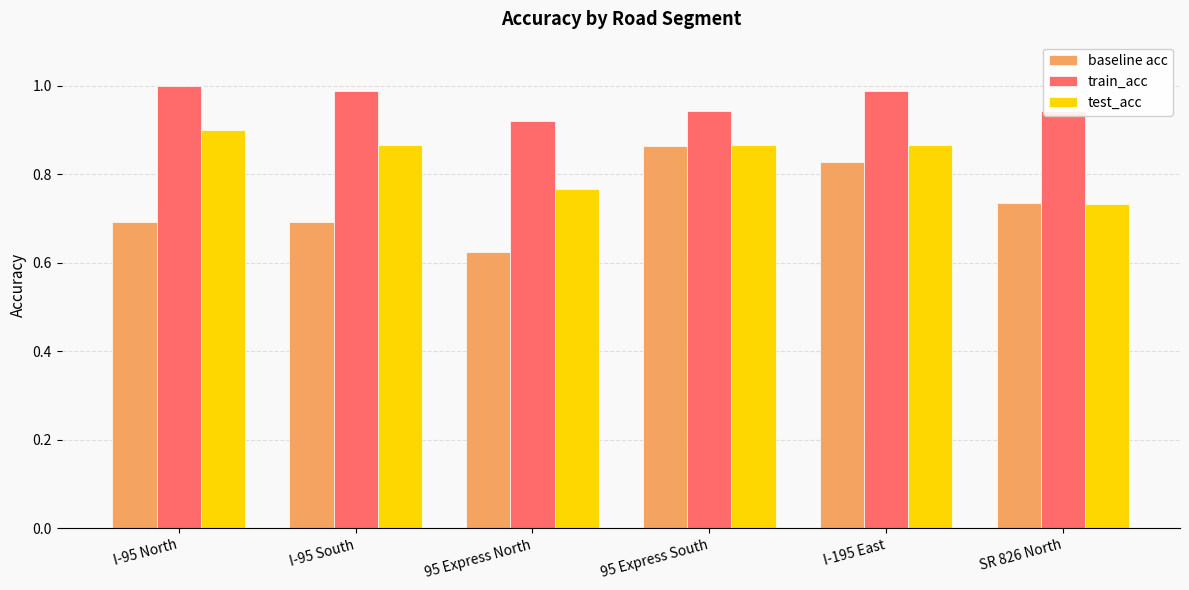

What are all the series names shown in the legend?

baseline acc, train_acc, test_acc